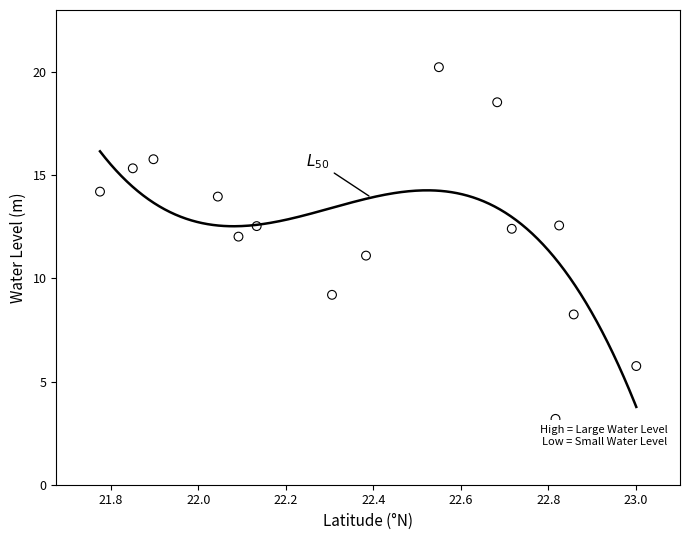

What is the range of X values (max minus min)?

1.2